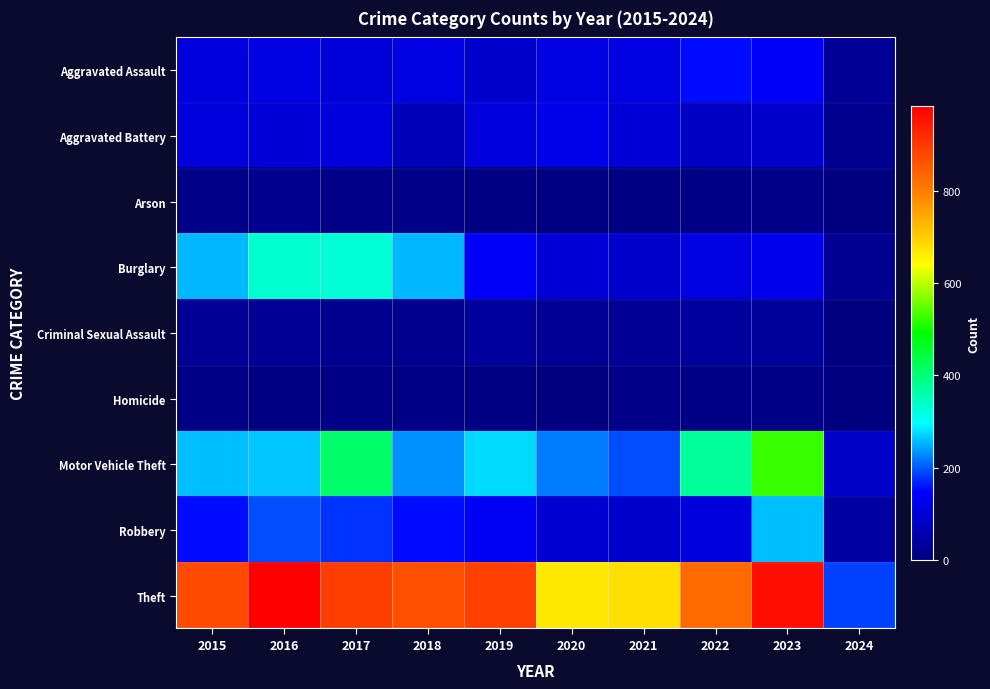

Reading right to left, what are all the values shown in this chart?

Aggravated Assault: 2024=30	2023=145	2022=154	2021=115	2020=113	2019=92	2018=115	2017=105	2016=118	2015=110
Aggravated Battery: 2024=23	2023=92	2022=81	2021=100	2020=125	2019=108	2018=67	2017=108	2016=102	2015=108
Arson: 2024=0	2023=15	2022=11	2021=6	2020=4	2019=5	2018=12	2017=14	2016=20	2015=13
Burglary: 2024=24	2023=130	2022=116	2021=90	2020=100	2019=143	2018=257	2017=329	2016=333	2015=254
Criminal Sexual Assault: 2024=2	2023=32	2022=35	2021=27	2020=28	2019=35	2018=21	2017=21	2016=30	2015=28
Homicide: 2024=0	2023=10	2022=9	2021=13	2020=2	2019=5	2018=10	2017=8	2016=7	2015=9
Motor Vehicle Theft: 2024=86	2023=524	2022=376	2021=193	2020=221	2019=273	2018=231	2017=411	2016=265	2015=261
Robbery: 2024=41	2023=260	2022=111	2021=91	2020=97	2019=135	2018=155	2017=178	2016=194	2015=154
Theft: 2024=187	2023=962	2022=827	2021=678	2020=666	2019=891	2018=868	2017=892	2016=984	2015=874